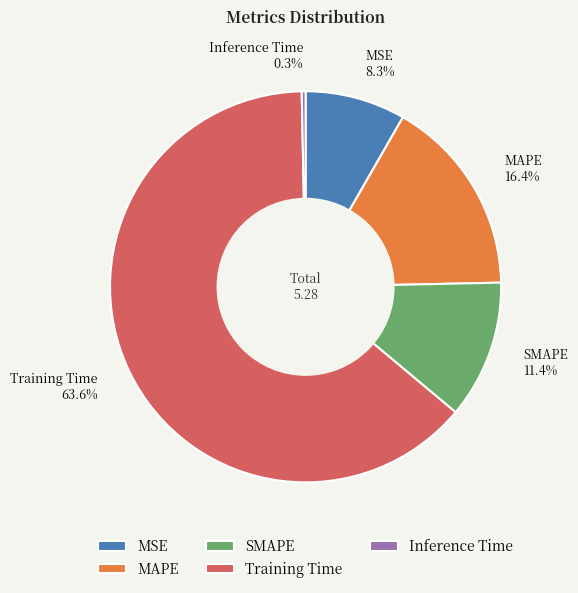

Does SMAPE account for over 50% of the chart?

No